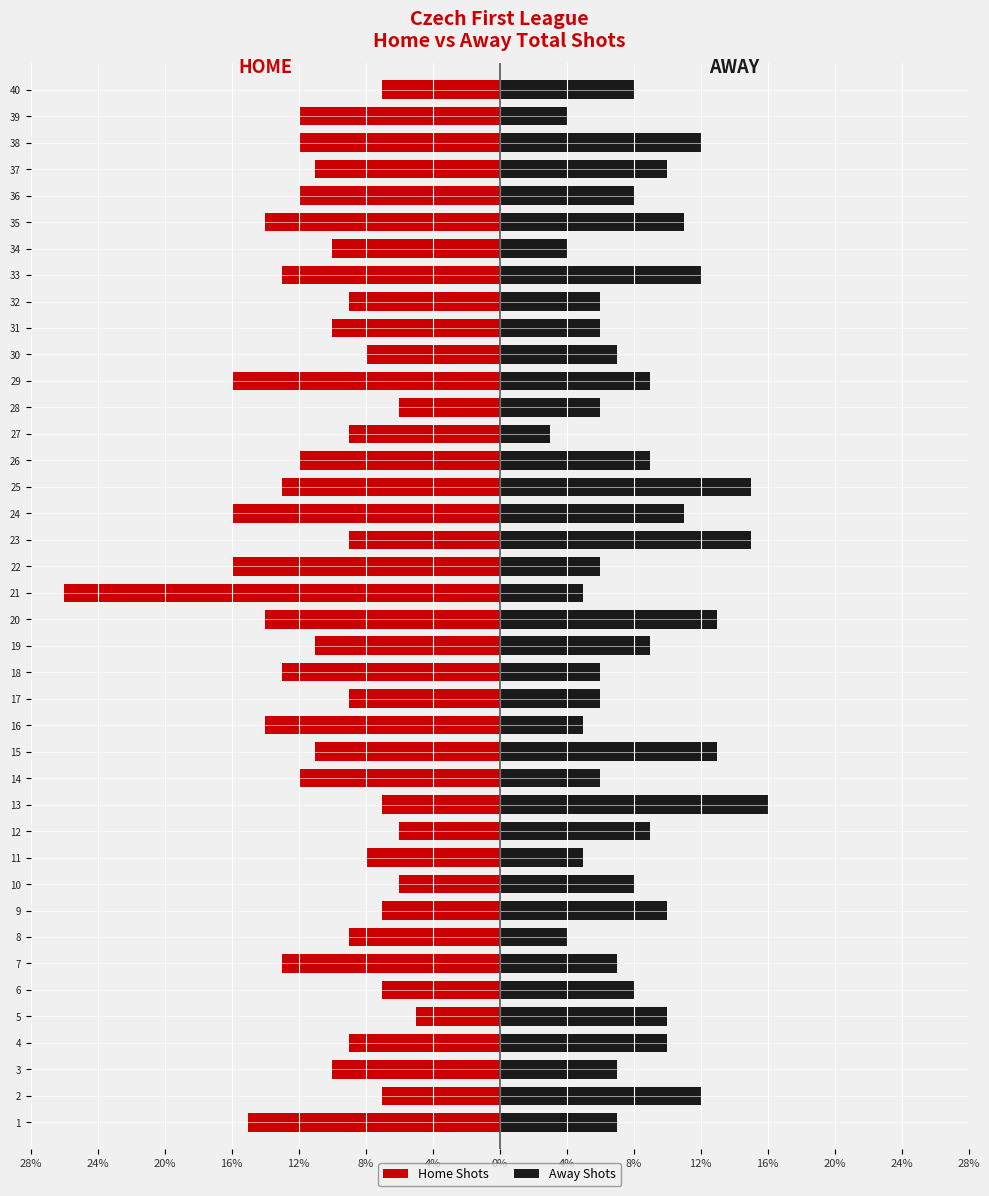

Does the chart contain stacked bars?

No